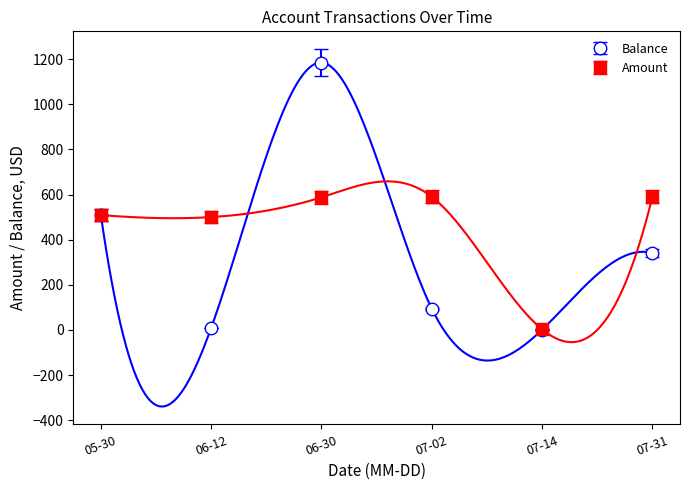

Between 2014-06-30 and 2014-07-31, which is larger?

2014-06-30